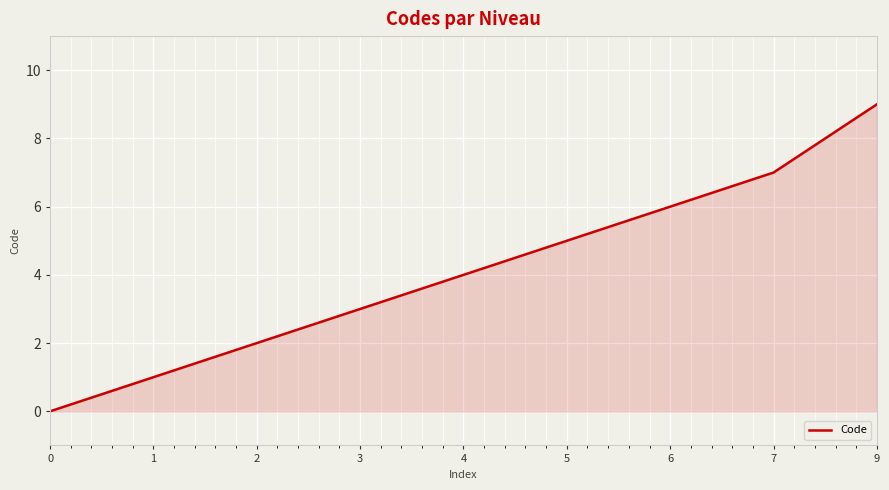

Where is the data nearest to the value 4?

4